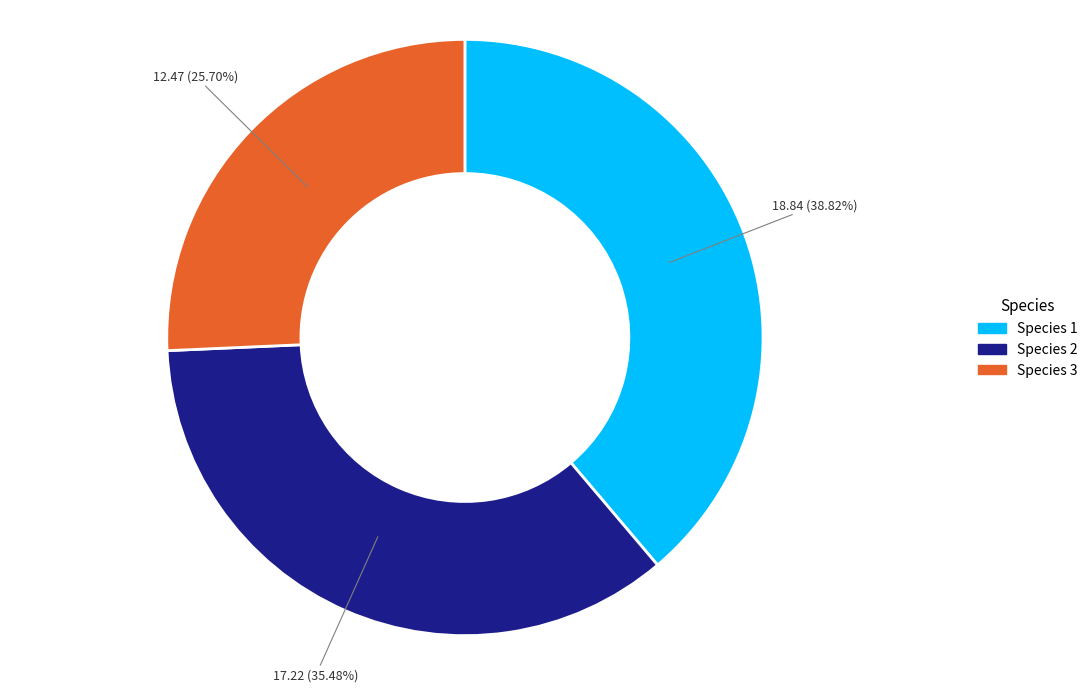

How many slices are in this pie chart?

3